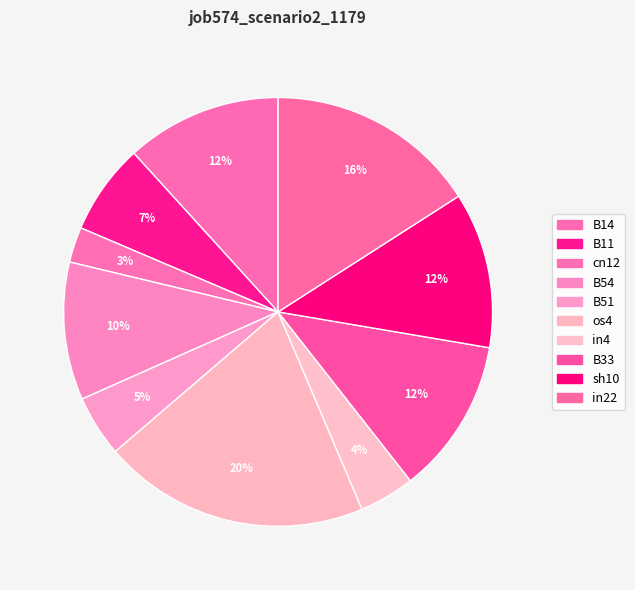

How many slices are in this pie chart?

10